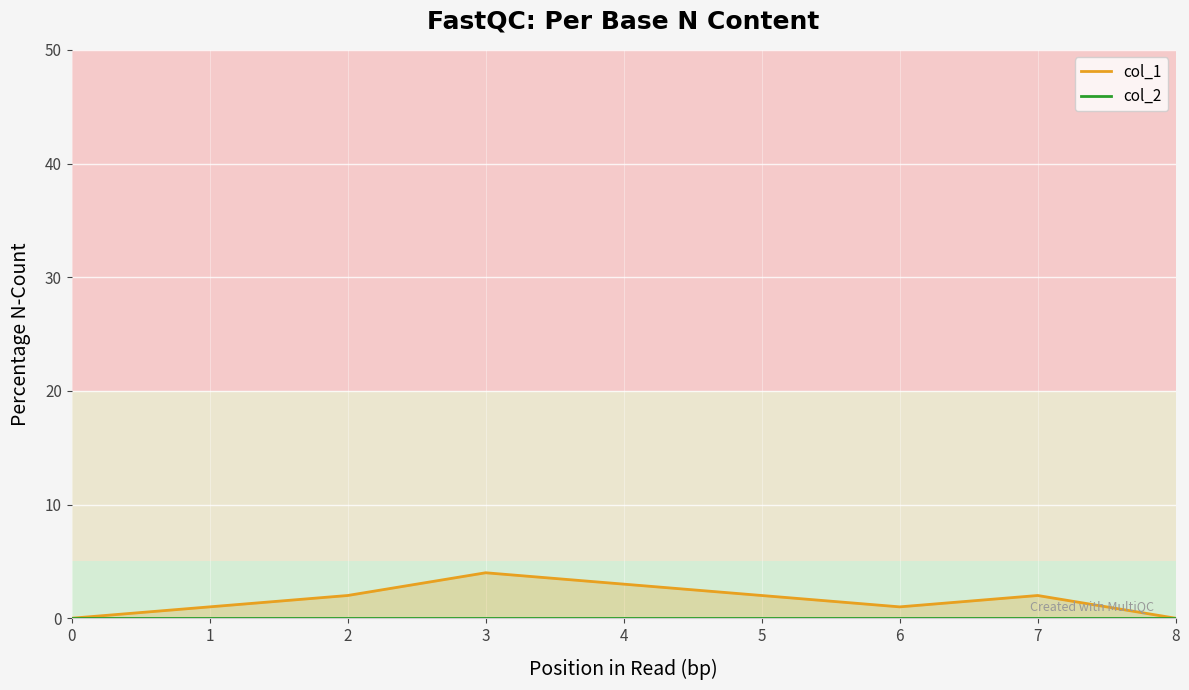

True or false: col_2 and col_1 intersect in this chart.

False